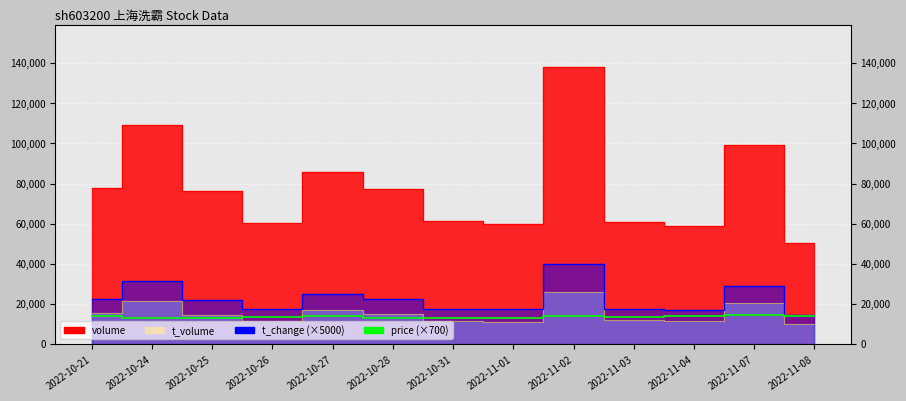

Approximately how many times larger is the value at 2022-10-28 compared to 2022-10-27?

1.0